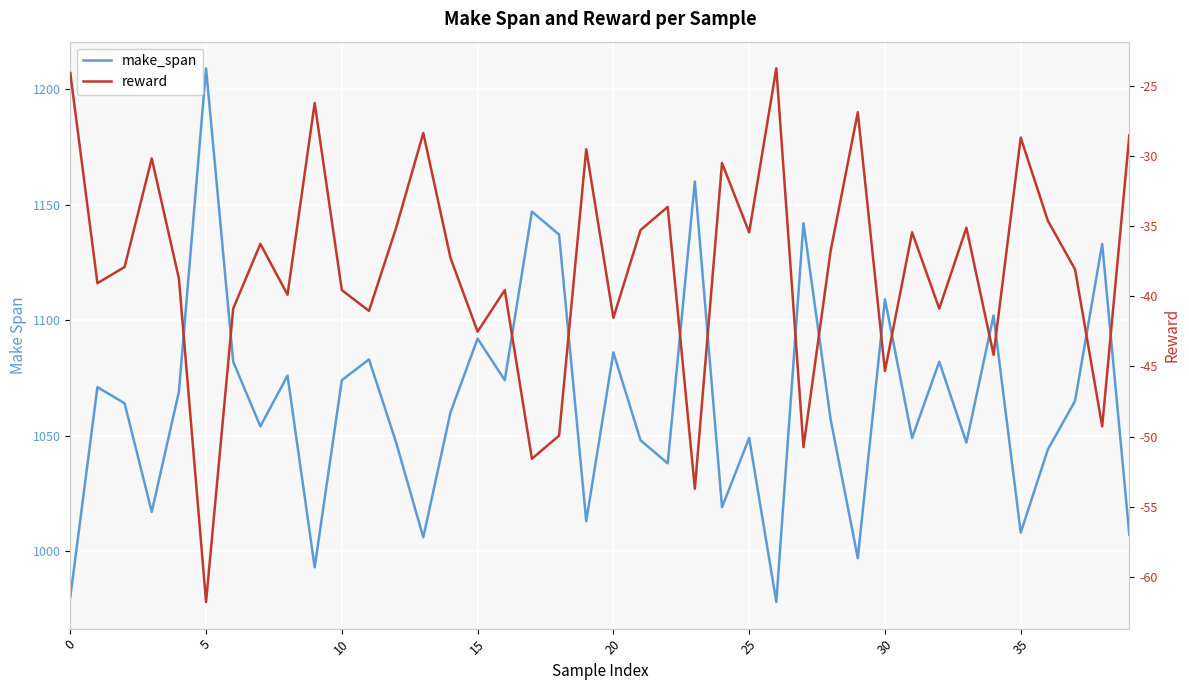

How many distinct data groups are displayed?

2